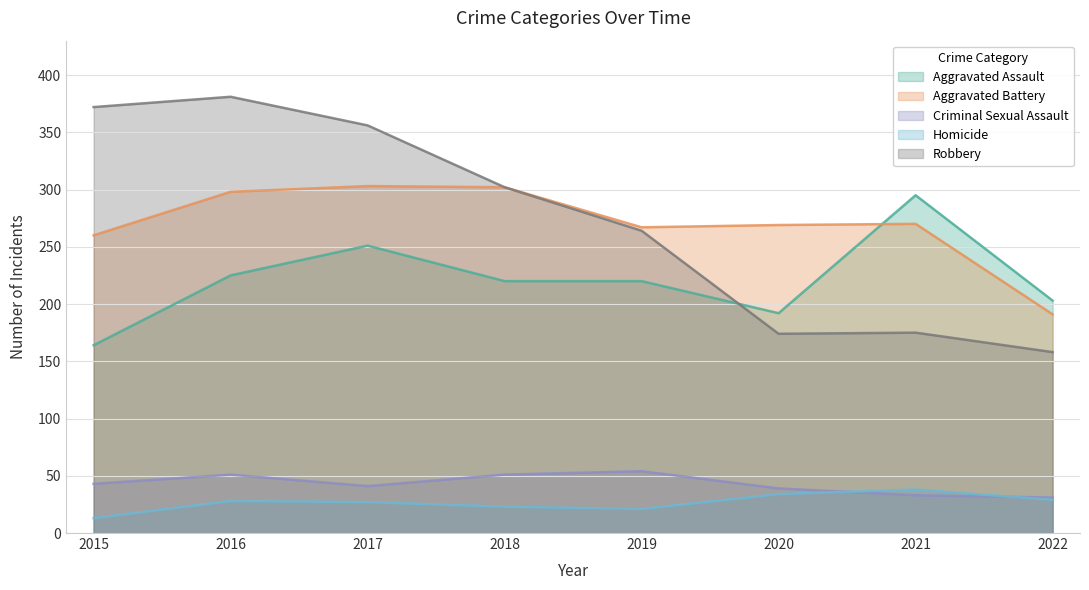

Count the number of data series in this chart.

5